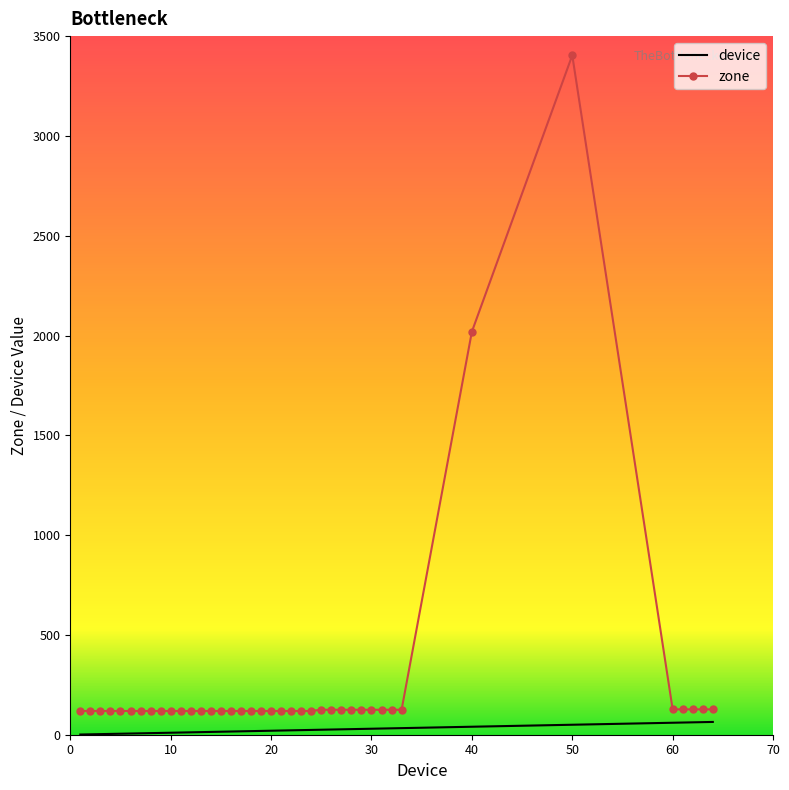

True or false: zone and device intersect in this chart.

False